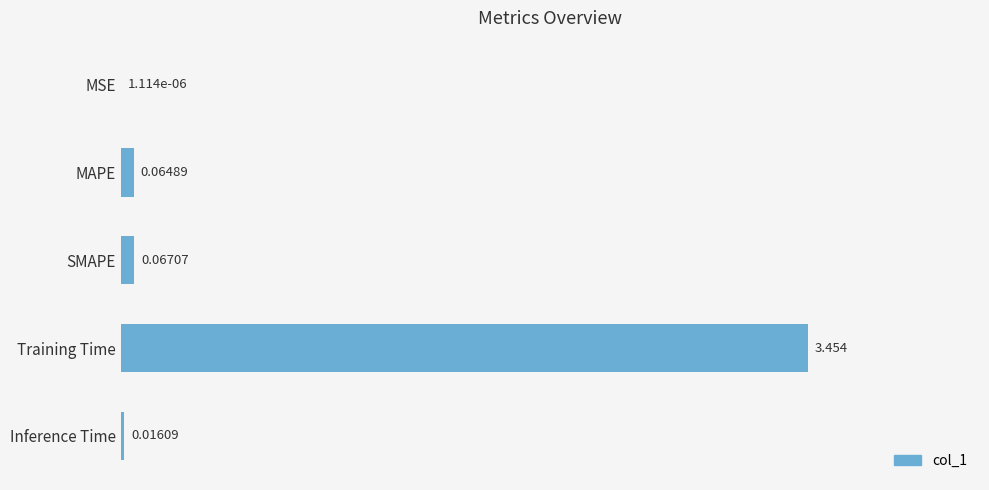

Where is the data nearest to the value 1?

SMAPE